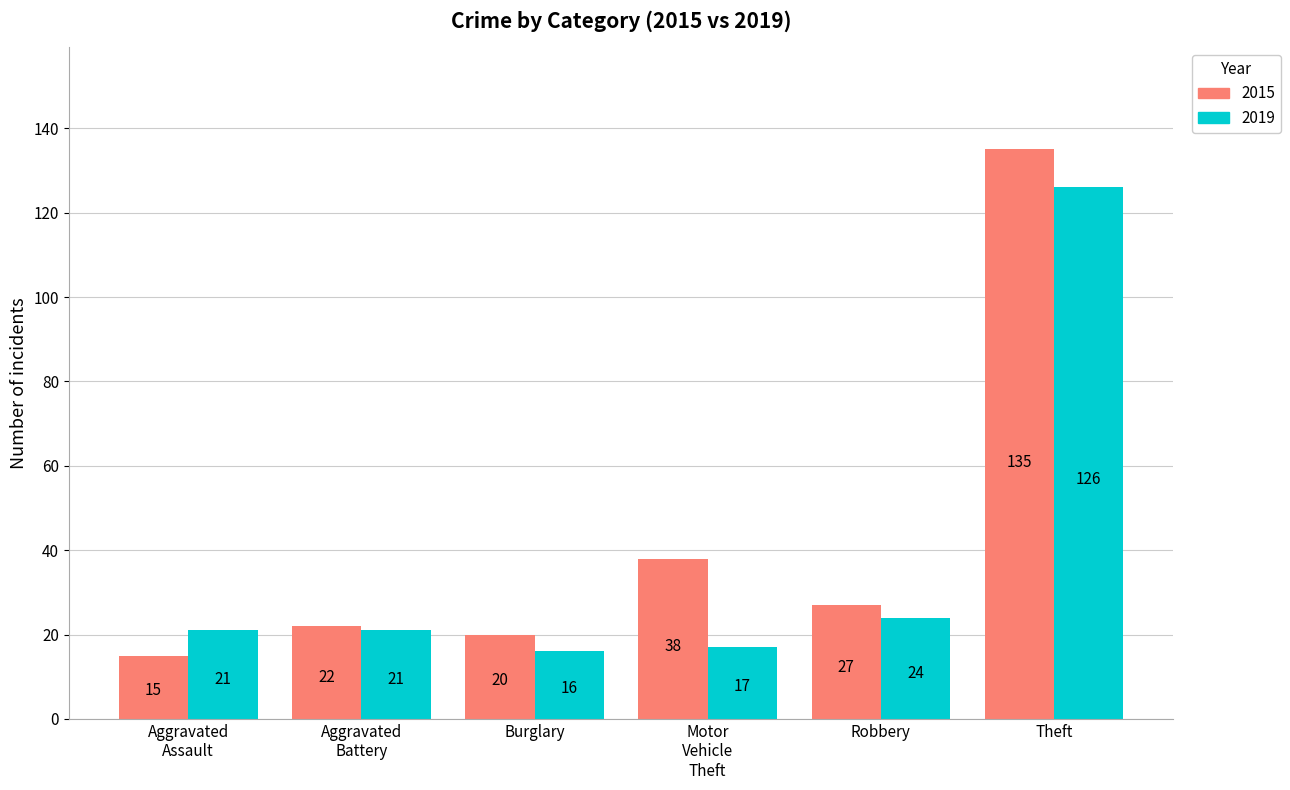

List the series in order of their overall mean, highest first.

2015, 2019